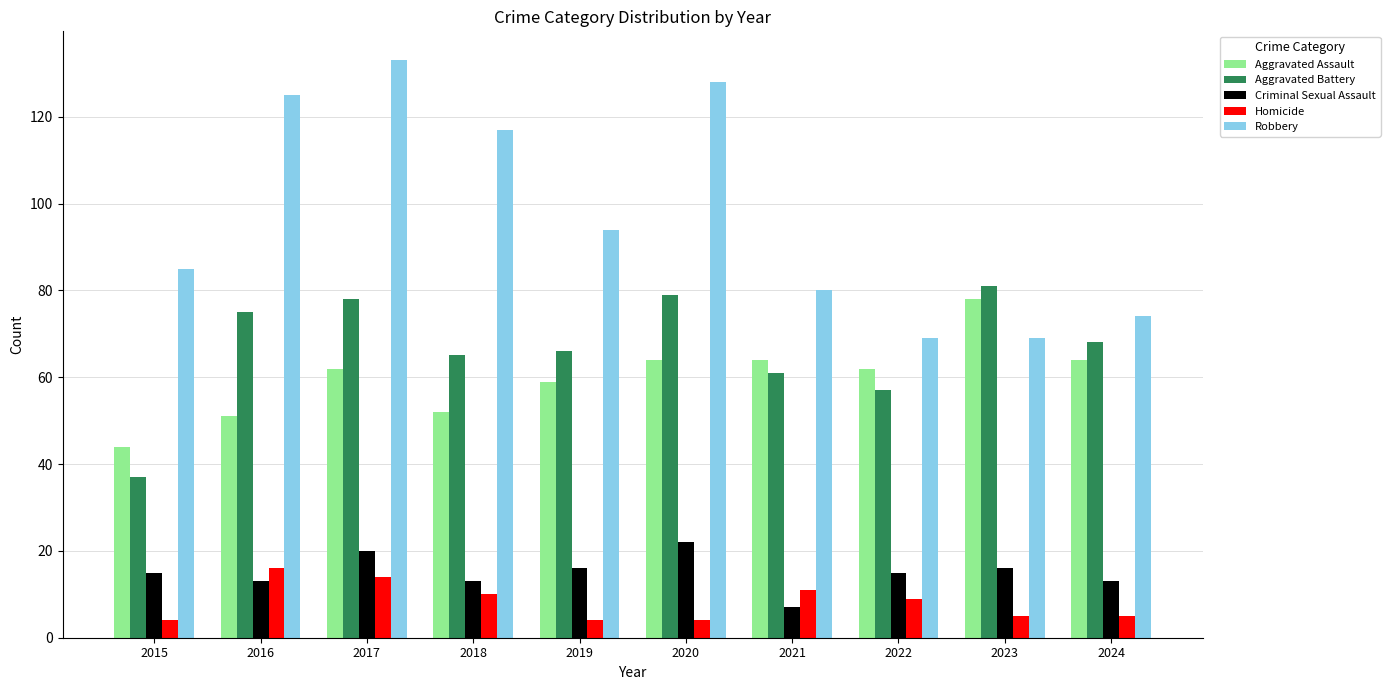

What is the spread (max minus min) of values at 2017?

119